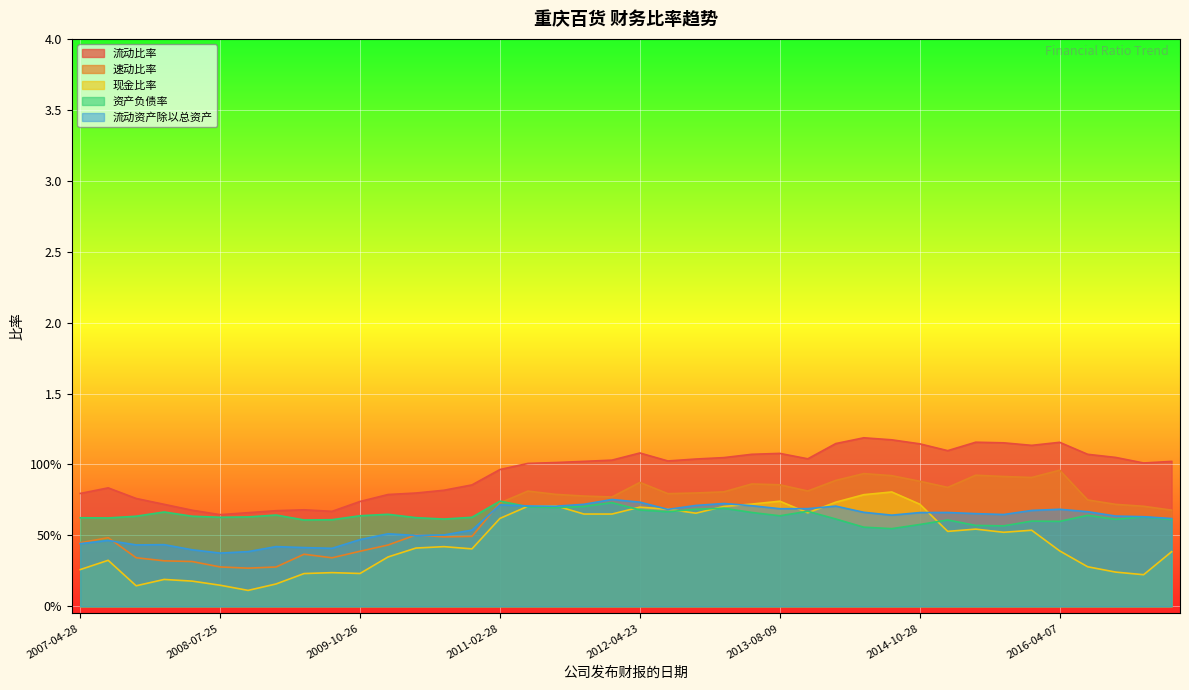

What are all the series names shown in the legend?

流动比率, 速动比率, 现金比率, 资产负债率, 流动资产除以总资产